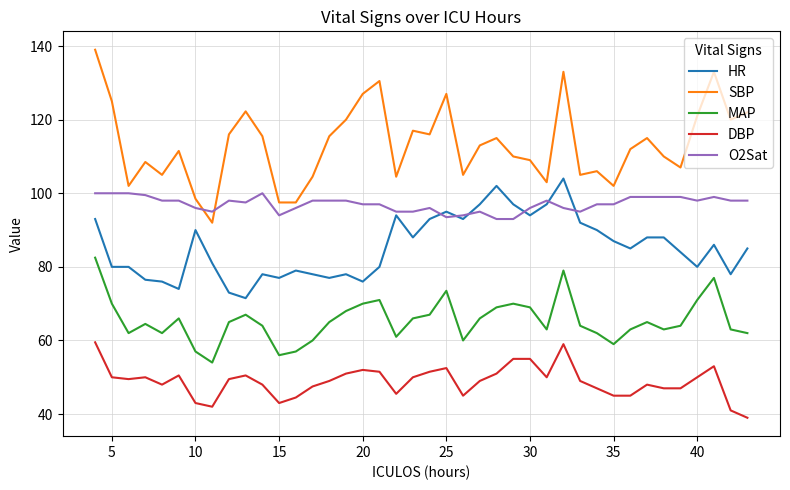

What is the difference between the second highest and minimum values in the HR series?

30.5